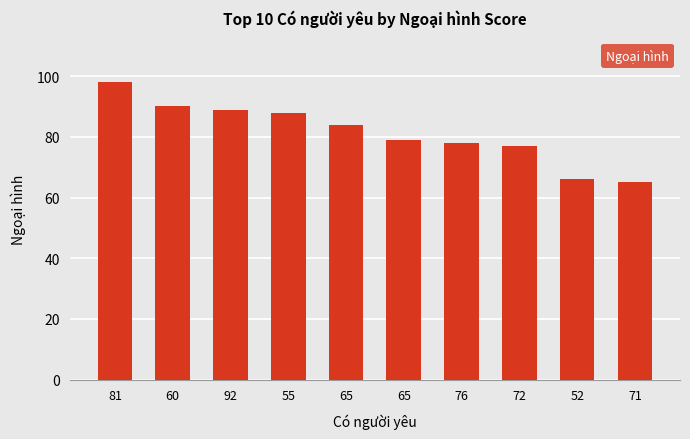

Which category has the lowest value across all series?

71